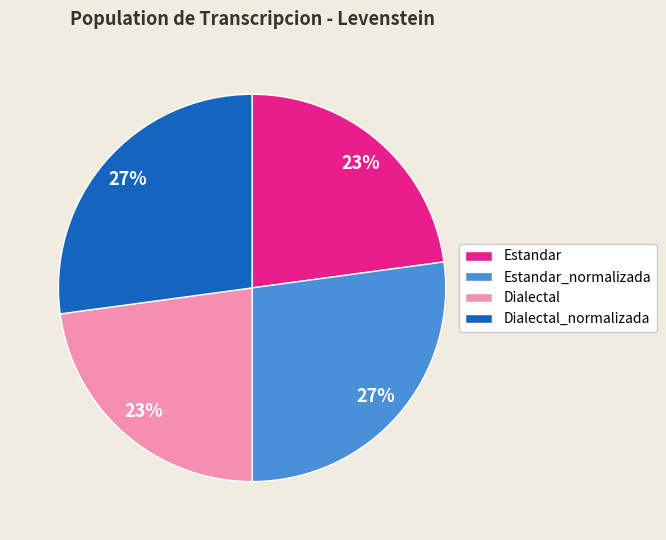

Is the sum of Estandar and Dialectal greater than half?

No